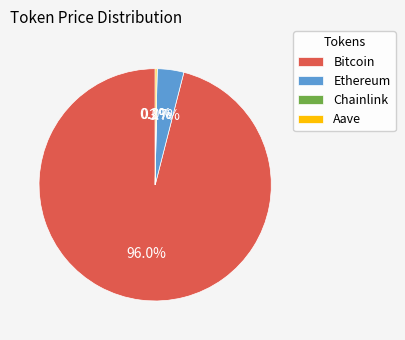

Which slice is the largest?

Bitcoin